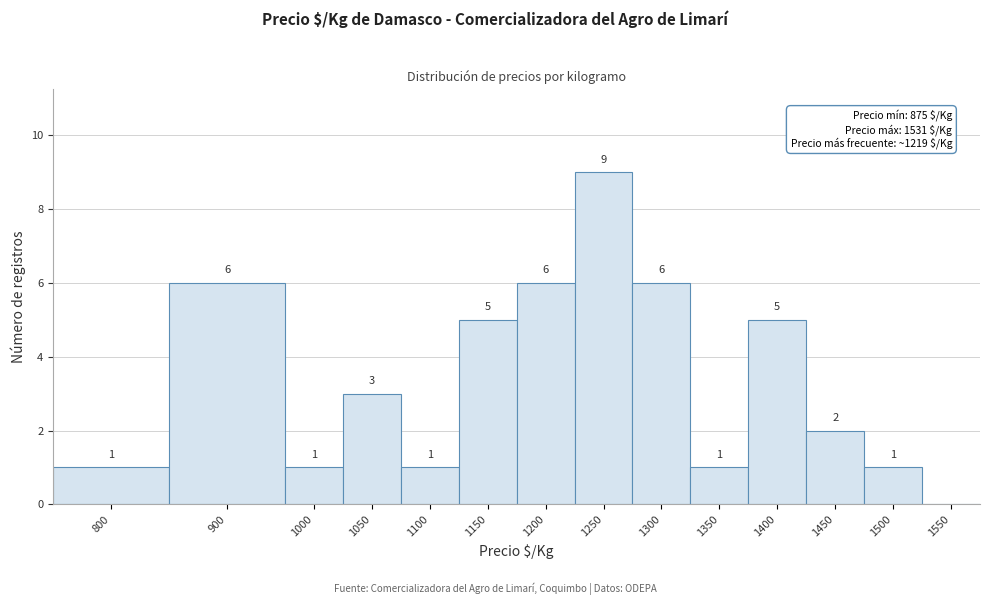

Reading left to right, list all the values displayed in this chart.

800=1	900=6	1000=1	1050=3	1100=1	1150=5	1200=6	1250=9	1300=6	1350=1	1400=5	1450=2	1500=1	1550=0